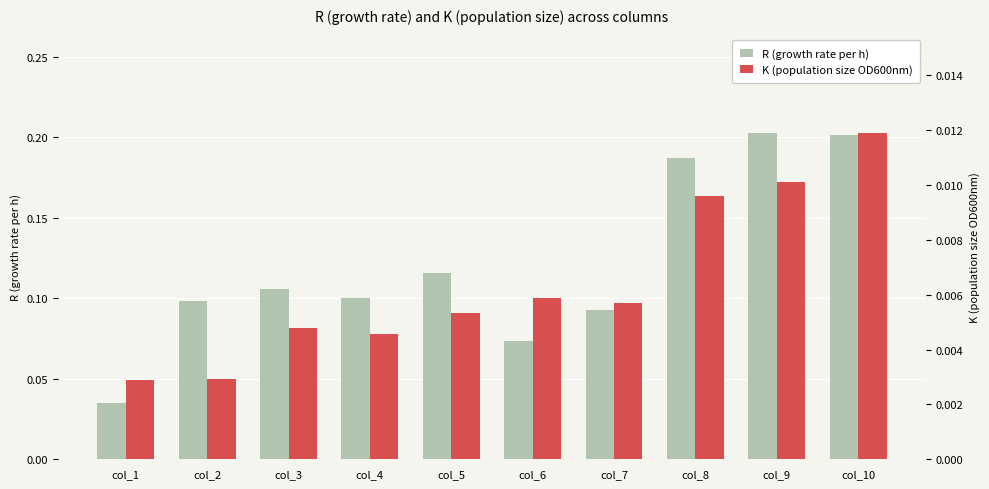

Does the chart contain stacked bars?

No